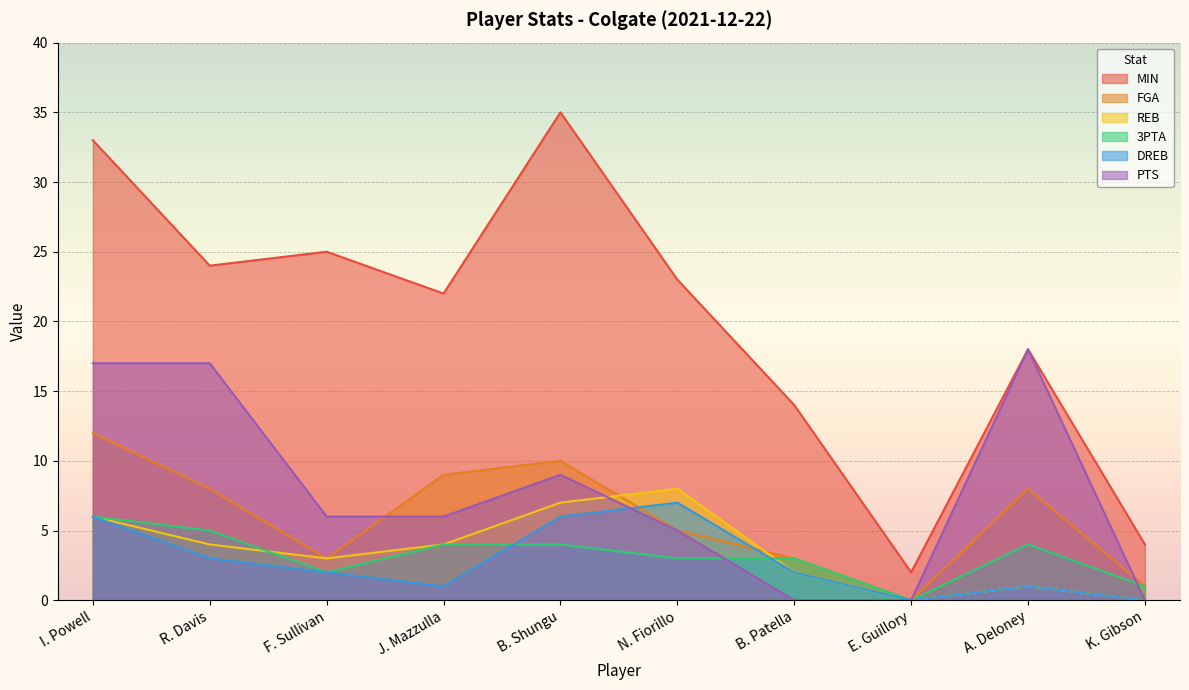

At which label does MIN first exceed 23?

I. Powell